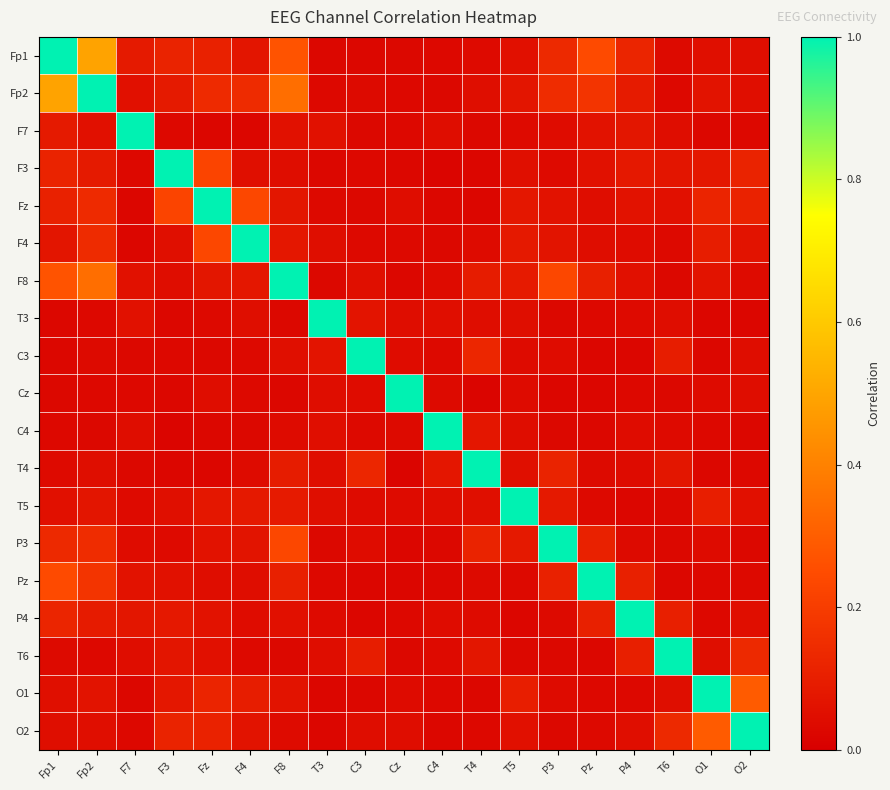

At which category is the sum across all series the highest?

Fp2